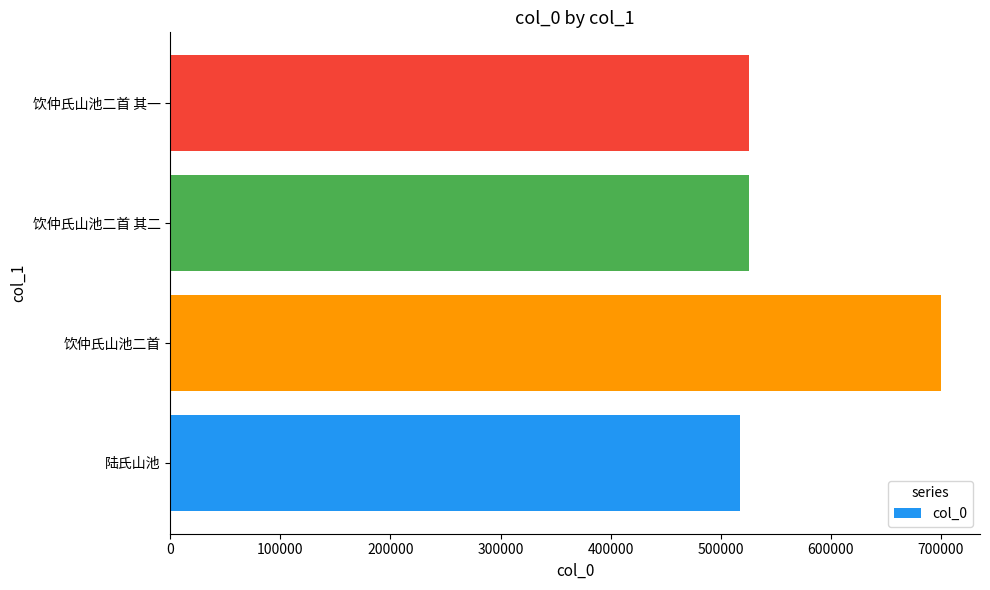

What is the sum of the values at 陆氏山池 and 饮仲氏山池二首 其一?

1043555